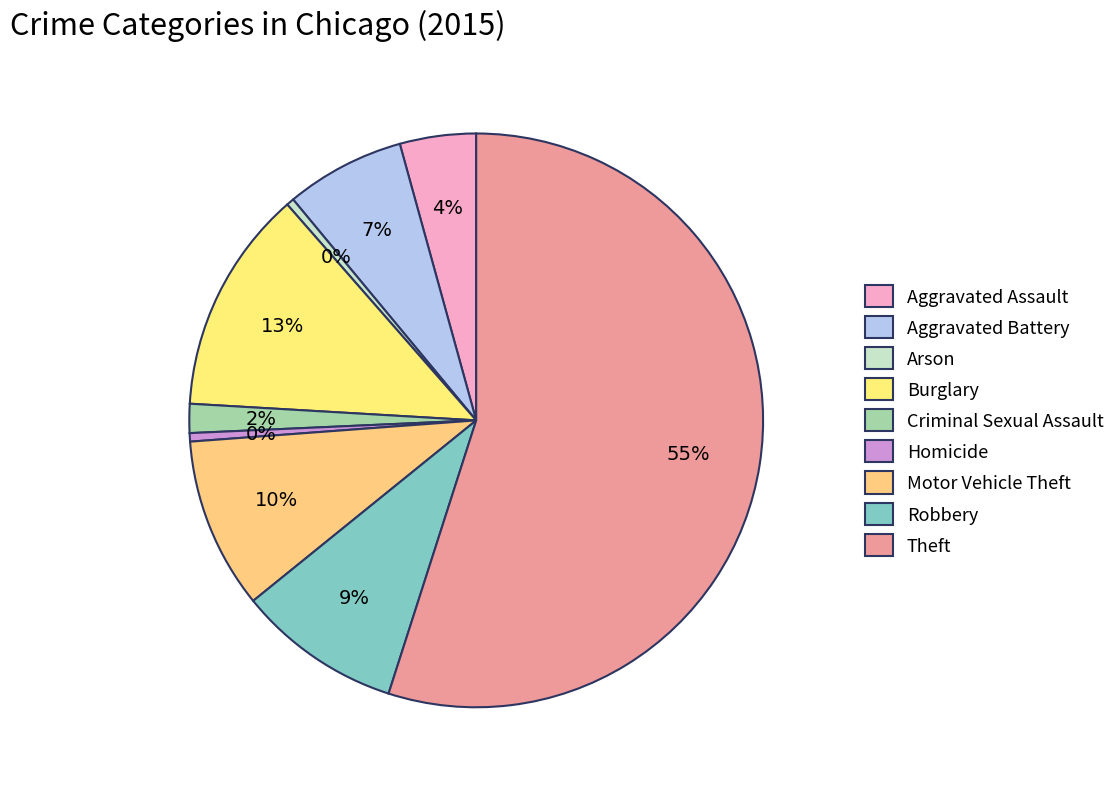

Is the sum of Theft and Homicide greater than half?

Yes